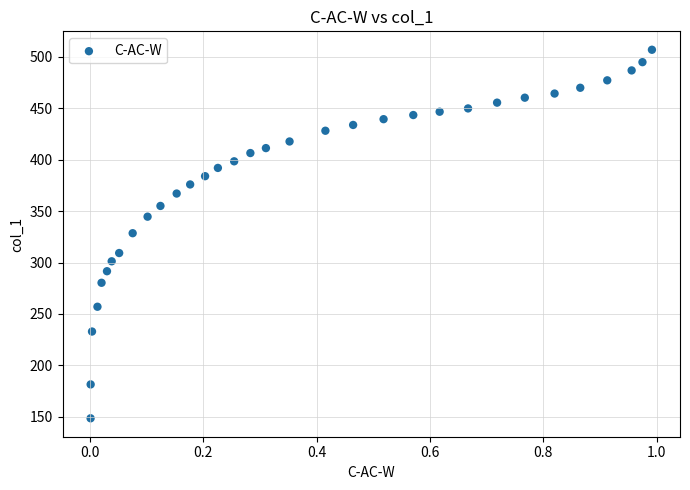

What is the range of X values (max minus min)?

1.0